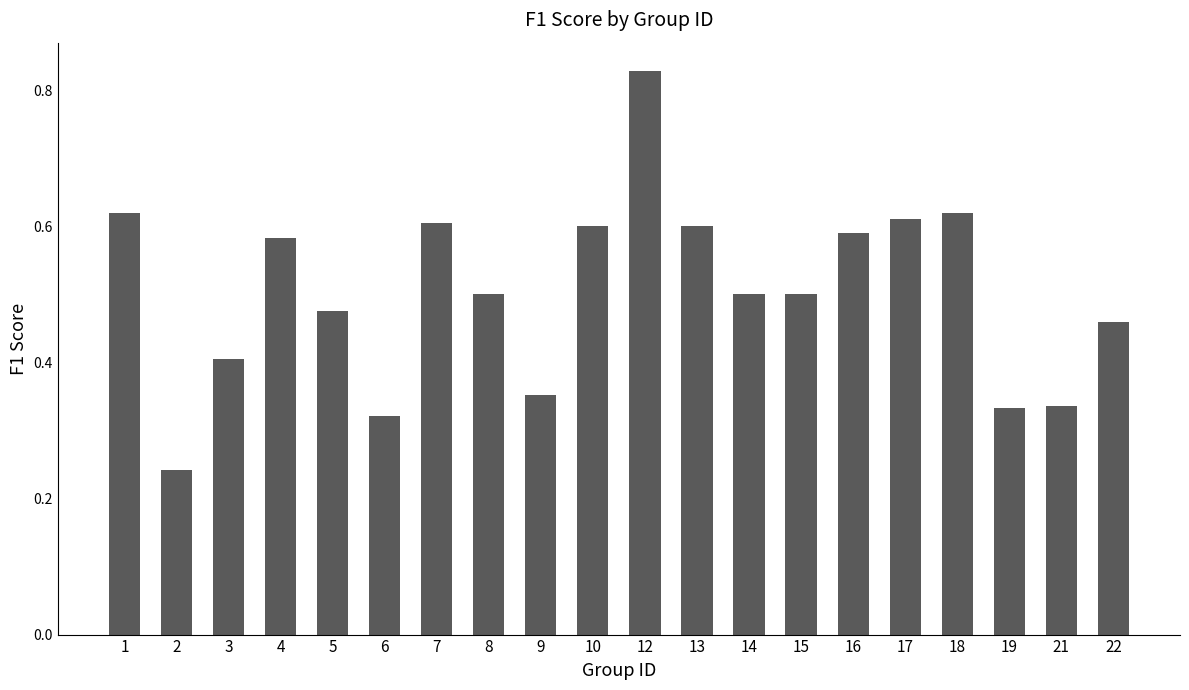

What is the change in value from 2 to 16?

+0.3